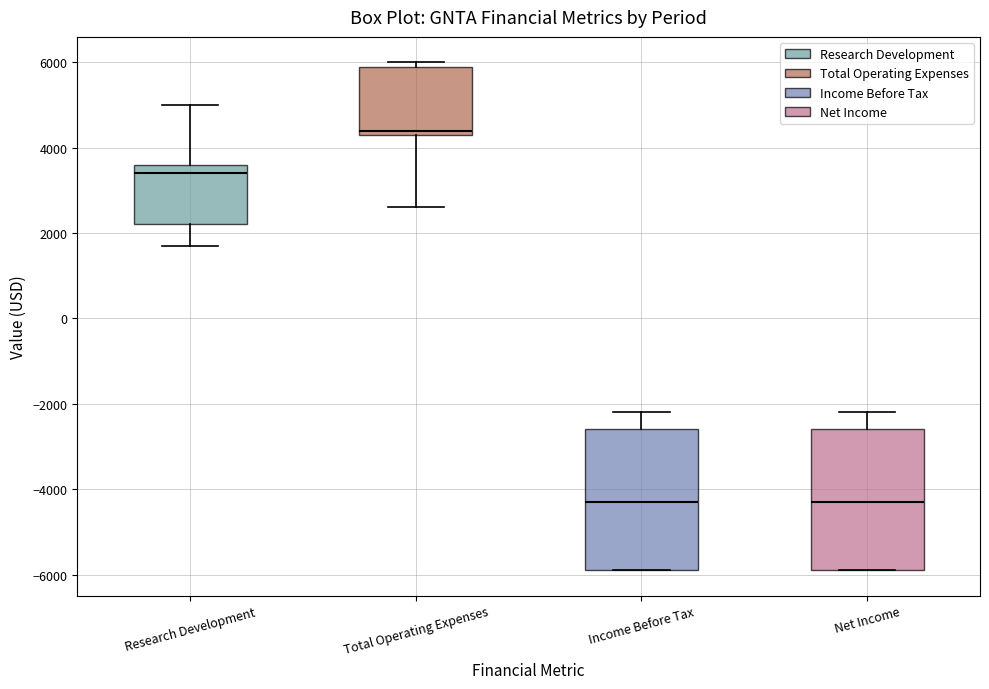

Reading left to right, read every box against the y-axis: the position of its median line, the range the box covers, and the ends of its whiskers. The values are not printed on the chart, so give them approximately, as read against the axis.

Research Development: median 3400, box 2200 to 3600, whiskers 1800 to 5000
Total Operating Expenses: median 4400 (just above the box's lower edge), box 4400 to 6000, whiskers 2600 to 6000 (just above the box's upper edge)
Income Before Tax: median -4200, box -5800 to -2600, whiskers -5800 to -2200
Net Income: median -4200, box -5800 to -2600, whiskers -5800 to -2200